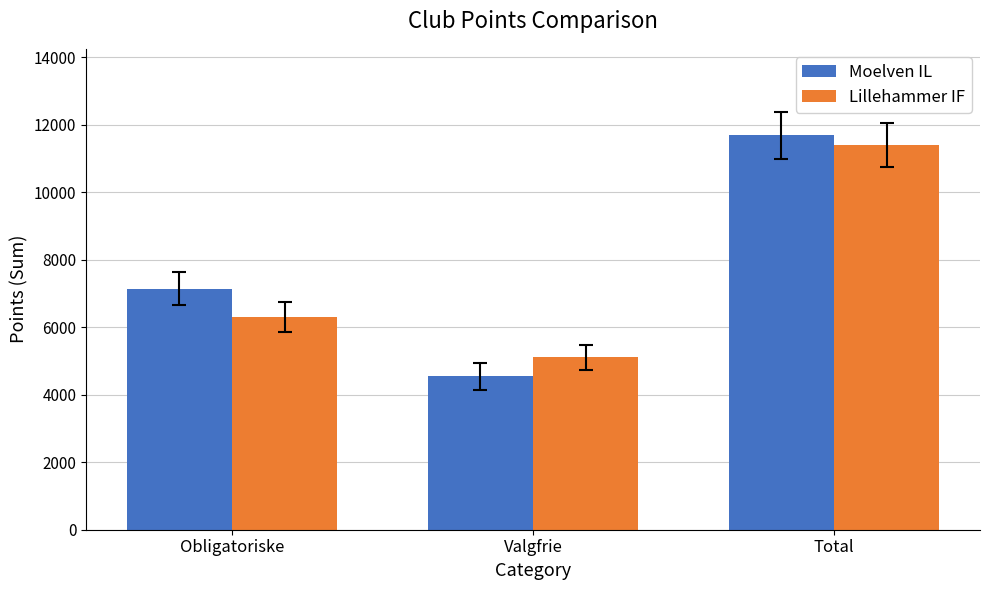

What are all the series names shown in the legend?

Moelven IL, Lillehammer IF